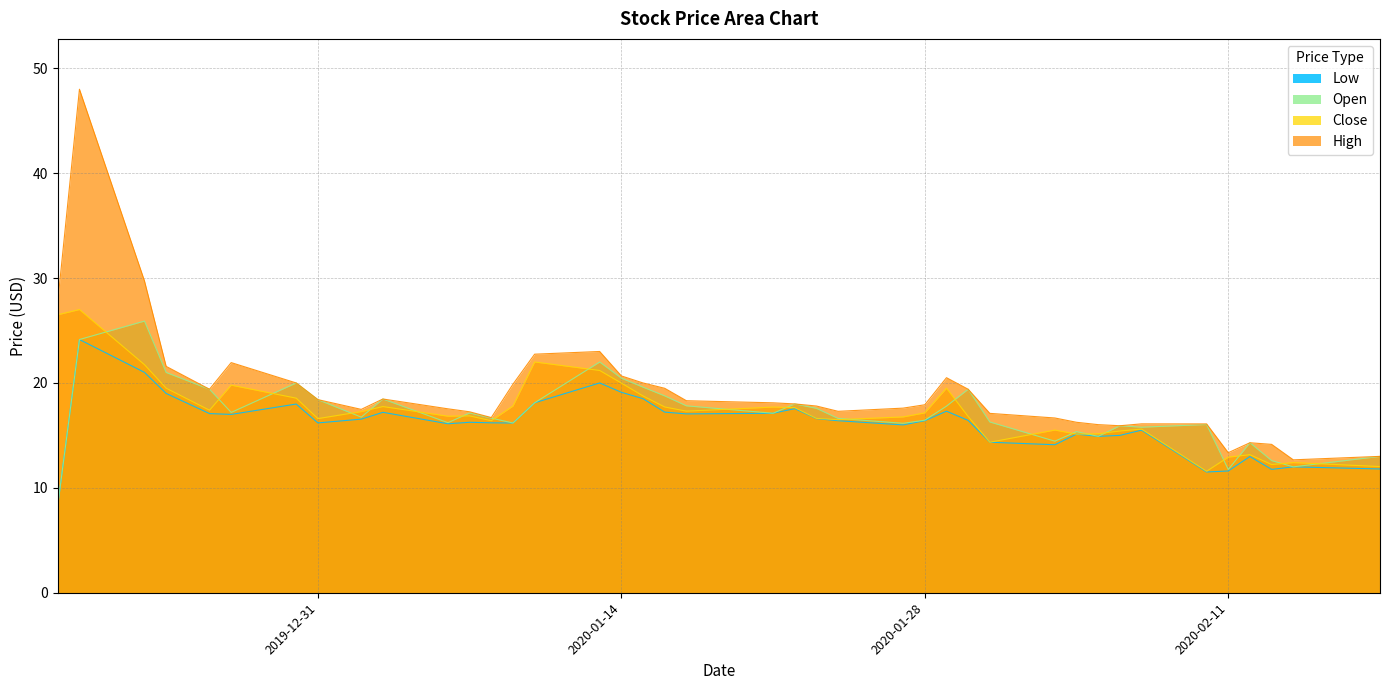

Reading left to right, extract all data points from this chart.

High: 2019-12-19=27.8	2019-12-20=48.0	2019-12-23=29.7	2019-12-24=21.6	2019-12-26=19.4	2019-12-27=21.9	2019-12-30=20.0	2019-12-31=18.4	2020-01-02=17.5	2020-01-03=18.5	2020-01-06=17.5	2020-01-07=17.2	2020-01-08=16.7	2020-01-09=19.9	2020-01-10=22.7	2020-01-13=23.0	2020-01-14=20.7	2020-01-15=20.0	2020-01-16=19.5	2020-01-17=18.3	2020-01-21=18.1	2020-01-22=18.0	2020-01-23=17.8	2020-01-24=17.3	2020-01-27=17.6	2020-01-28=17.9	2020-01-29=20.5	2020-01-30=19.4	2020-01-31=17.1	2020-02-03=16.7	2020-02-04=16.2	2020-02-05=16.0	2020-02-06=15.9	2020-02-07=16.1	2020-02-10=16.1	2020-02-11=13.3	2020-02-12=14.3	2020-02-13=14.1	2020-02-14=12.7	2020-02-18=13.0
Close: 2019-12-19=26.5	2019-12-20=27.0	2019-12-23=21.7	2019-12-24=19.5	2019-12-26=17.4	2019-12-27=19.8	2019-12-30=18.5	2019-12-31=16.6	2020-01-02=17.3	2020-01-03=17.8	2020-01-06=16.8	2020-01-07=16.9	2020-01-08=16.4	2020-01-09=17.8	2020-01-10=22.0	2020-01-13=21.2	2020-01-14=20.0	2020-01-15=18.8	2020-01-16=17.7	2020-01-17=17.3	2020-01-21=17.7	2020-01-22=17.6	2020-01-23=16.6	2020-01-24=16.5	2020-01-27=16.8	2020-01-28=17.1	2020-01-29=19.5	2020-01-30=16.8	2020-01-31=14.3	2020-02-03=15.5	2020-02-04=15.1	2020-02-05=15.2	2020-02-06=15.4	2020-02-07=15.6	2020-02-10=11.6	2020-02-11=12.9	2020-02-12=13.2	2020-02-13=12.2	2020-02-14=12.4	2020-02-18=12.0
Open: 2019-12-19=8.3	2019-12-20=24.1	2019-12-23=25.9	2019-12-24=21.0	2019-12-26=19.4	2019-12-27=17.2	2019-12-30=20.0	2019-12-31=18.4	2020-01-02=16.7	2020-01-03=18.5	2020-01-06=16.2	2020-01-07=17.1	2020-01-08=16.6	2020-01-09=16.2	2020-01-10=18.1	2020-01-13=22.0	2020-01-14=20.5	2020-01-15=19.6	2020-01-16=18.8	2020-01-17=17.8	2020-01-21=17.1	2020-01-22=18.0	2020-01-23=17.6	2020-01-24=16.6	2020-01-27=16.2	2020-01-28=16.4	2020-01-29=17.8	2020-01-30=19.4	2020-01-31=16.3	2020-02-03=14.4	2020-02-04=15.4	2020-02-05=14.9	2020-02-06=15.9	2020-02-07=15.8	2020-02-10=16.0	2020-02-11=11.8	2020-02-12=14.3	2020-02-13=12.6	2020-02-14=12.0	2020-02-18=13.0
Low: 2019-12-19=8.3	2019-12-20=24.1	2019-12-23=21.0	2019-12-24=19.0	2019-12-26=17.1	2019-12-27=17.0	2019-12-30=18.0	2019-12-31=16.2	2020-01-02=16.5	2020-01-03=17.2	2020-01-06=16.1	2020-01-07=16.2	2020-01-08=16.2	2020-01-09=16.2	2020-01-10=18.1	2020-01-13=20.0	2020-01-14=19.1	2020-01-15=18.5	2020-01-16=17.2	2020-01-17=17.0	2020-01-21=17.1	2020-01-22=17.5	2020-01-23=16.6	2020-01-24=16.4	2020-01-27=16.0	2020-01-28=16.4	2020-01-29=17.3	2020-01-30=16.4	2020-01-31=14.3	2020-02-03=14.1	2020-02-04=15.1	2020-02-05=14.9	2020-02-06=15.0	2020-02-07=15.5	2020-02-10=11.5	2020-02-11=11.6	2020-02-12=13.0	2020-02-13=11.8	2020-02-14=12.0	2020-02-18=11.8